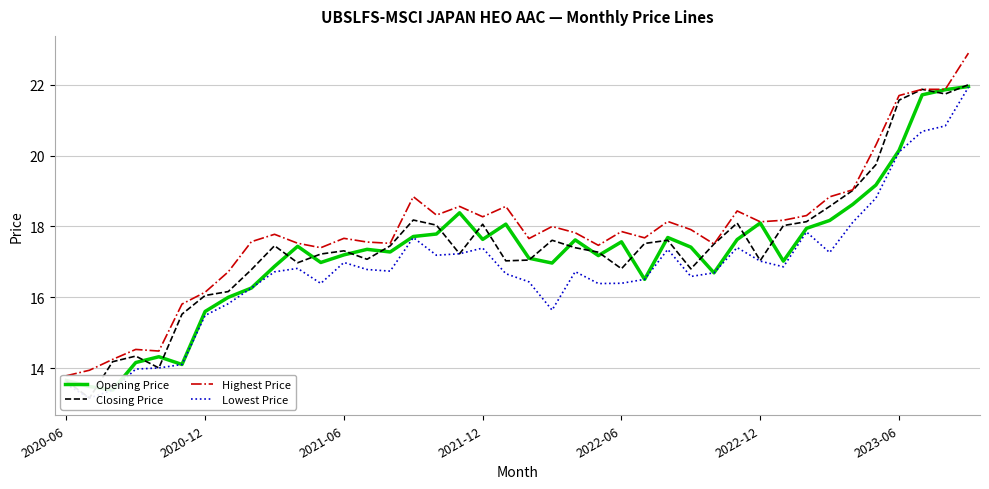

At how many categories does at least one series exceed 14?

38